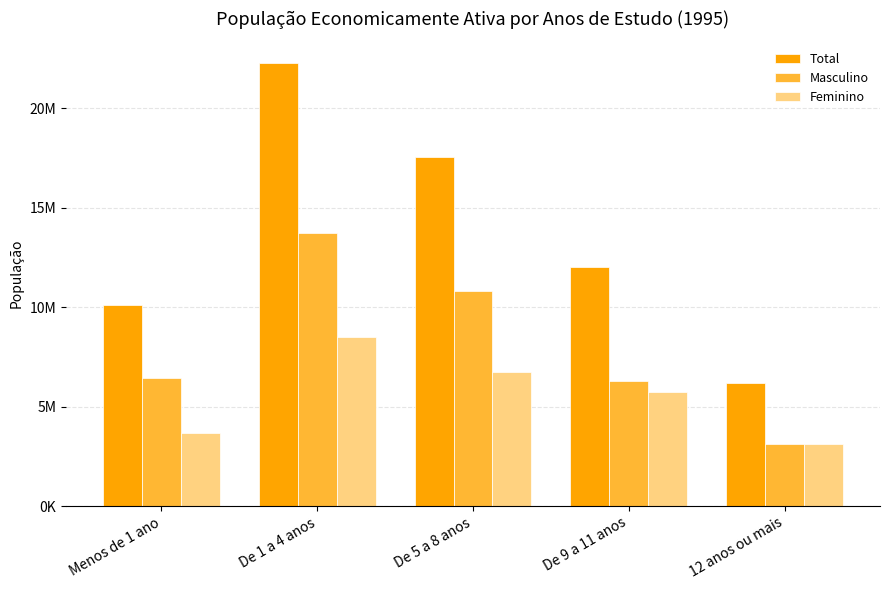

Are the bars horizontal?

No